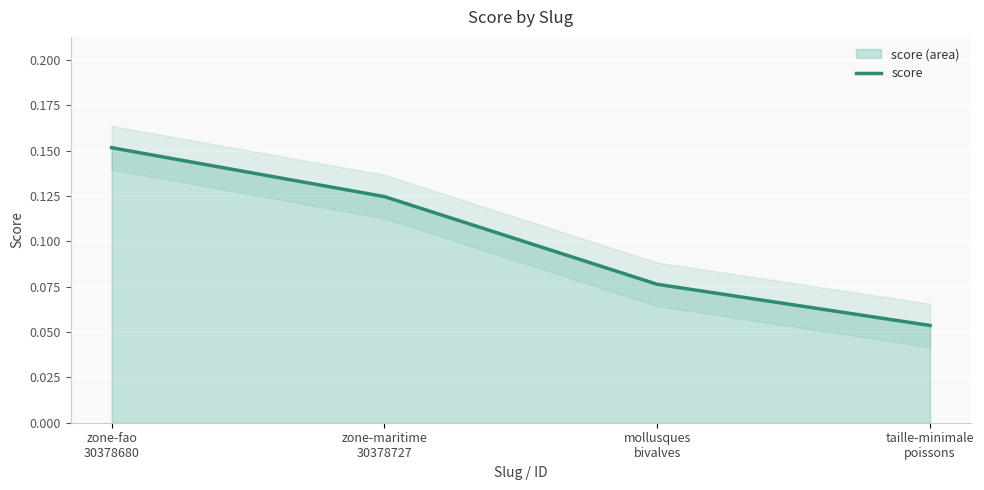

Between taille-minimale
poissons and zone-maritime
30378727, which is larger?

zone-maritime
30378727